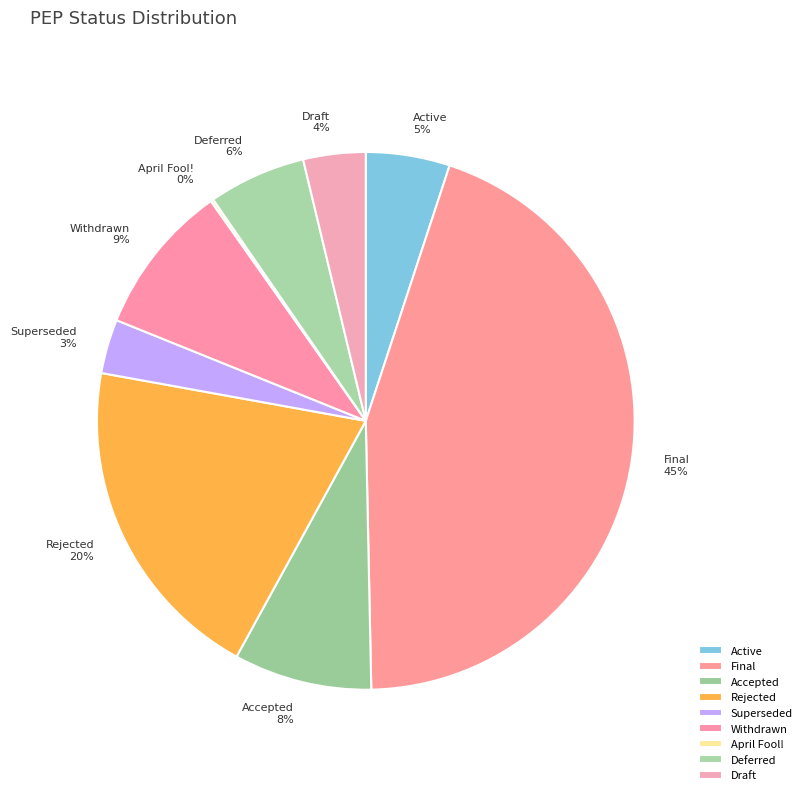

Does Withdrawn account for over 50% of the chart?

No